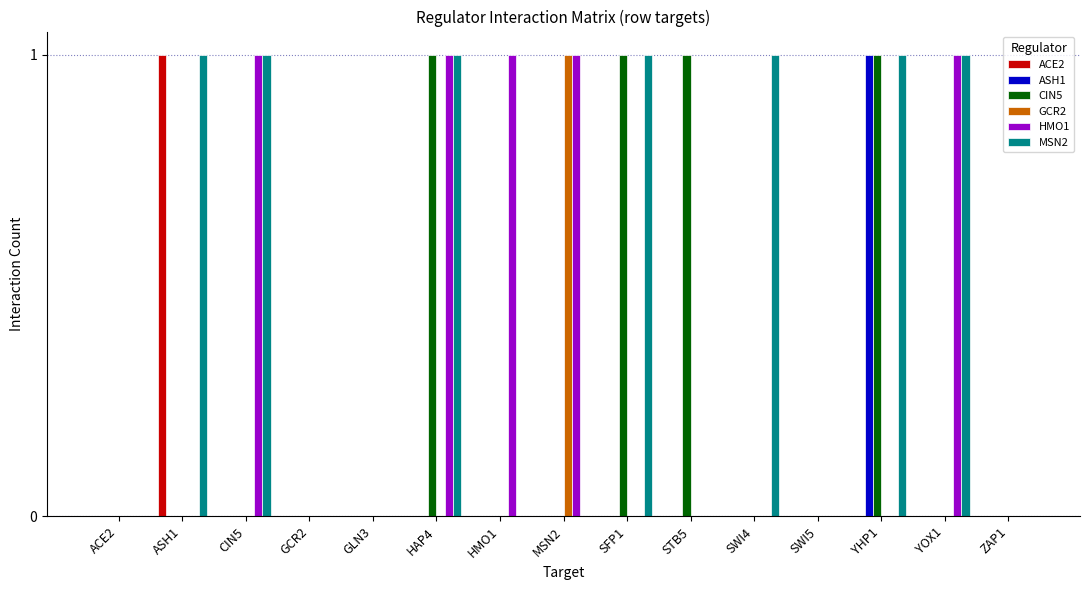

Reading right to left, list all the values displayed in this chart.

ACE2: 0	0	0	0	0	0	0	0	0	0	0	0	0	1	0
ASH1: 0	0	1	0	0	0	0	0	0	0	0	0	0	0	0
CIN5: 0	0	1	0	0	1	1	0	0	1	0	0	0	0	0
GCR2: 0	0	0	0	0	0	0	1	0	0	0	0	0	0	0
HMO1: 0	1	0	0	0	0	0	1	1	1	0	0	1	0	0
MSN2: 0	1	1	0	1	0	1	0	0	1	0	0	1	1	0